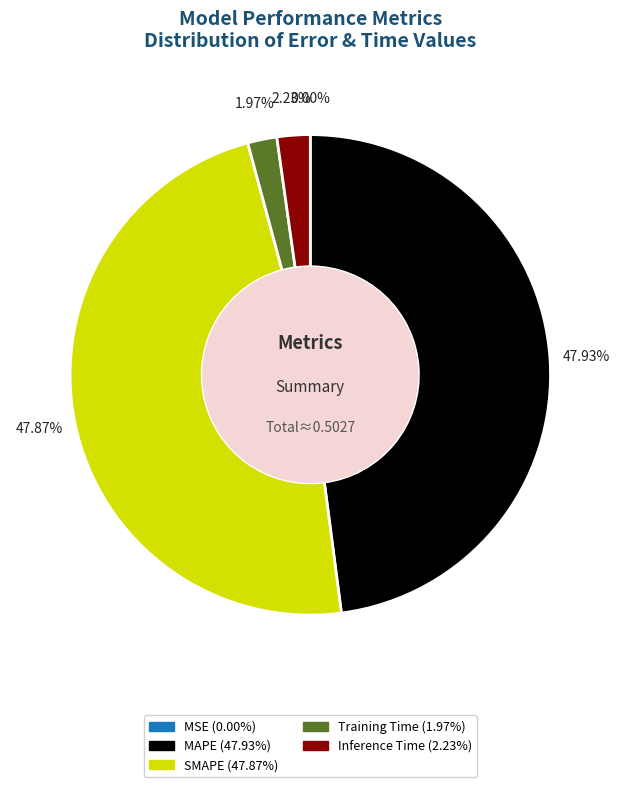

True or false: MAPE accounts for 54% of the total.

False